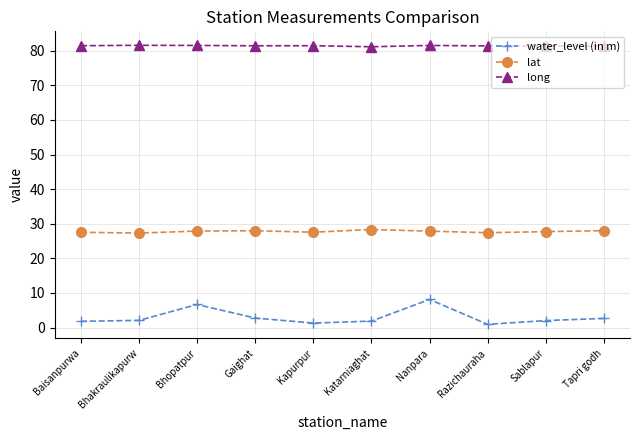

Rank the series by their average value, from highest to lowest.

long, lat, water_level (in m)